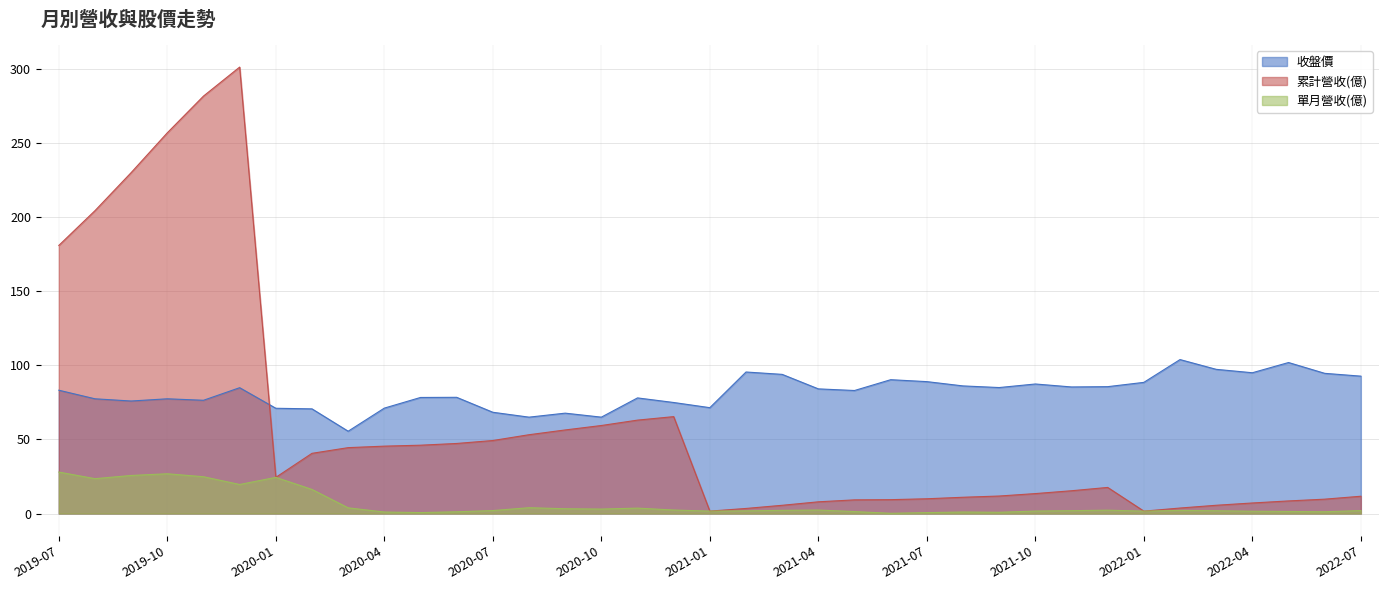

List the series in order of their overall mean, lowest first.

單月營收(億), 累計營收(億), 收盤價